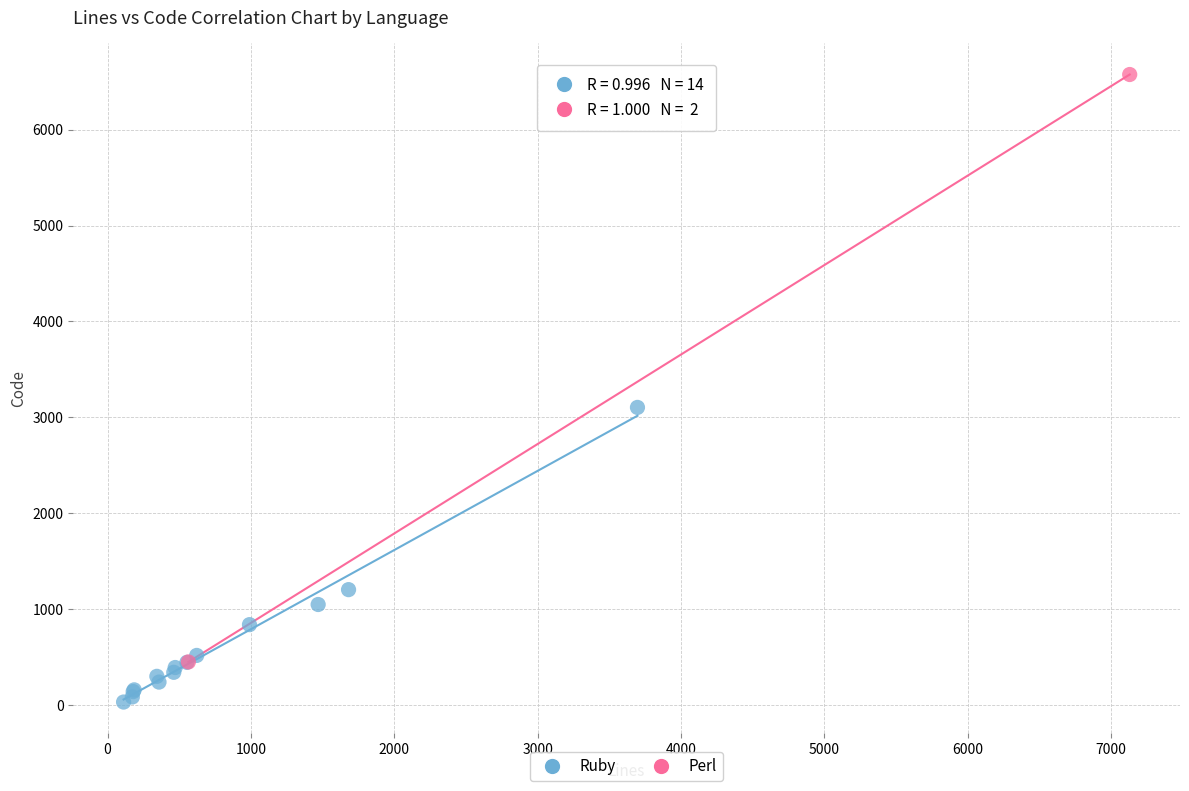

What are all the series names shown in the legend?

Ruby, Perl